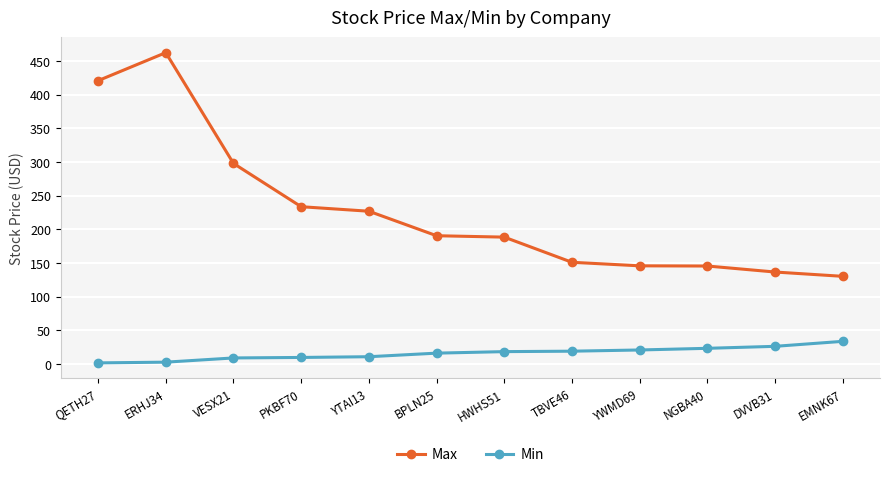

True or false: Max has more than 0 interior local peaks.

True